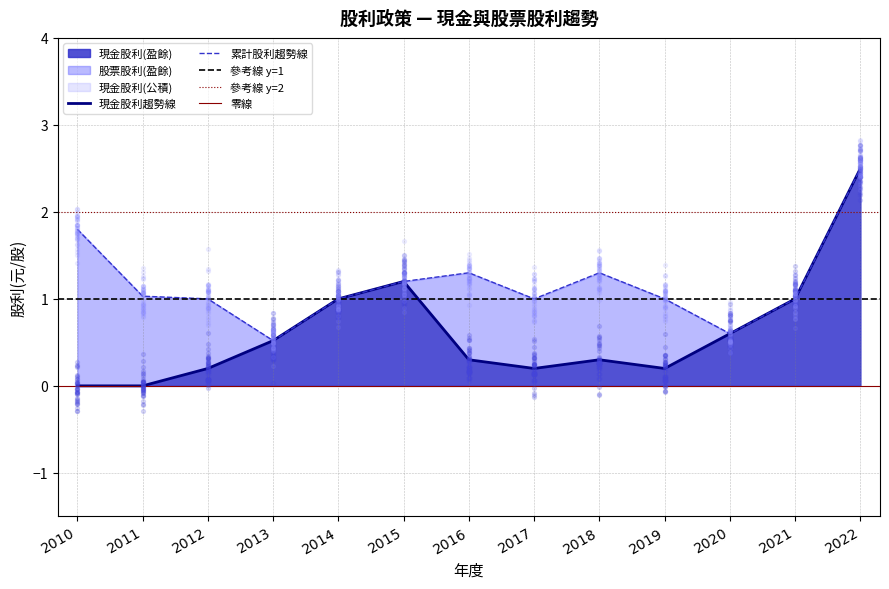

Which series reaches the maximum Y coordinate?

現金股利(盈餘)